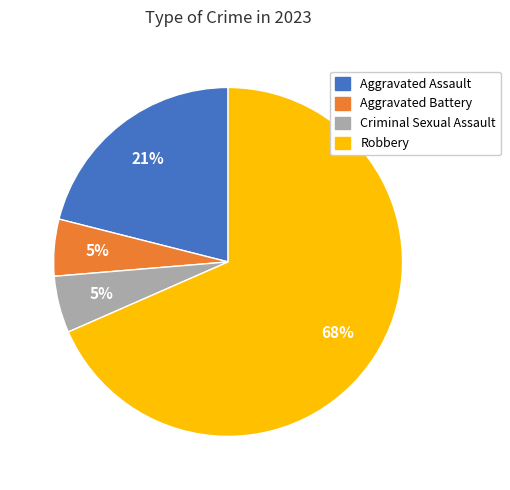

Combined, do Aggravated Battery and Criminal Sexual Assault account for over 50%?

No